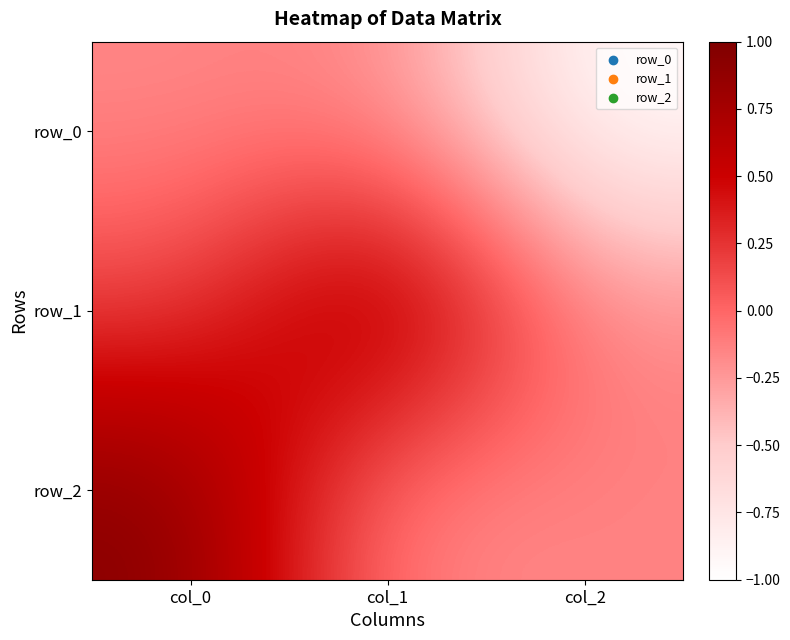

Reading right to left, what are all the values shown in this chart?

row_0: col_2=-1.0	col_1=-0.1	col_0=-0.2
row_1: col_2=-0.2	col_1=1.0	col_0=0.2
row_2: col_2=-0.1	col_1=-0.2	col_0=1.0